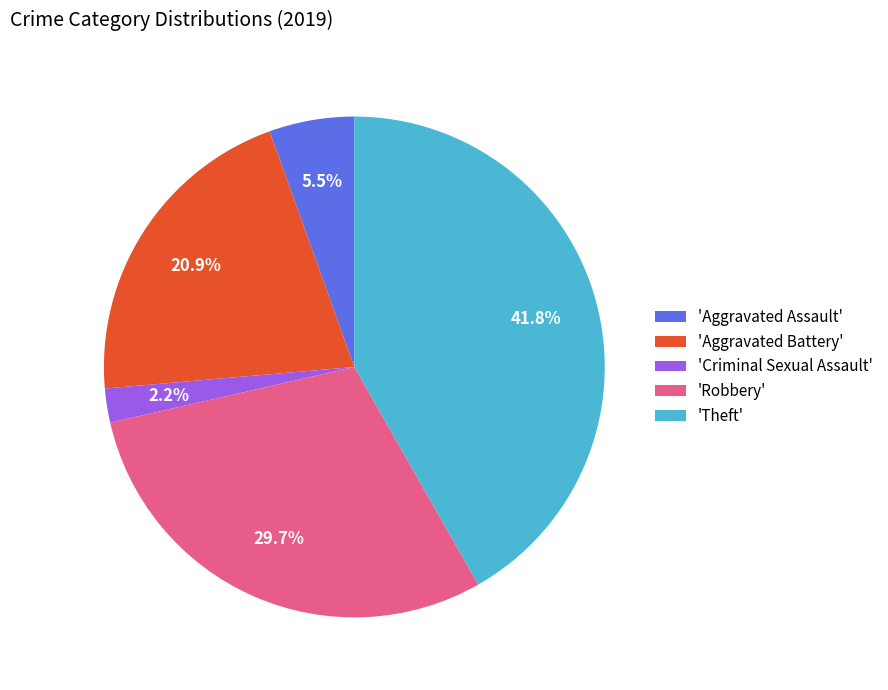

Rank the categories by value from highest to lowest.

'Theft', 'Robbery', 'Aggravated Battery', 'Aggravated Assault', 'Criminal Sexual Assault'